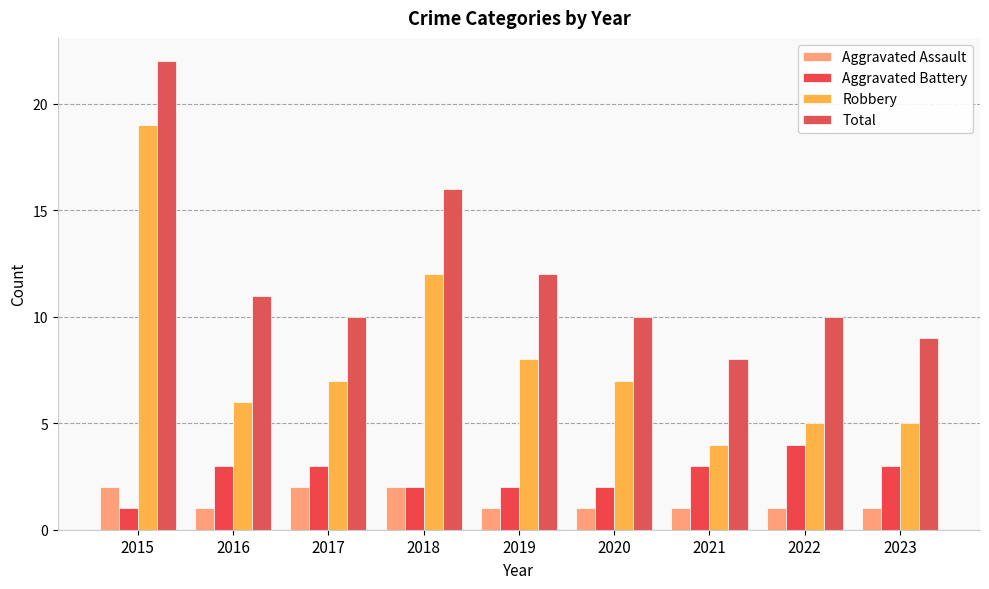

Is it true that Total equals 16 at 2022?

False